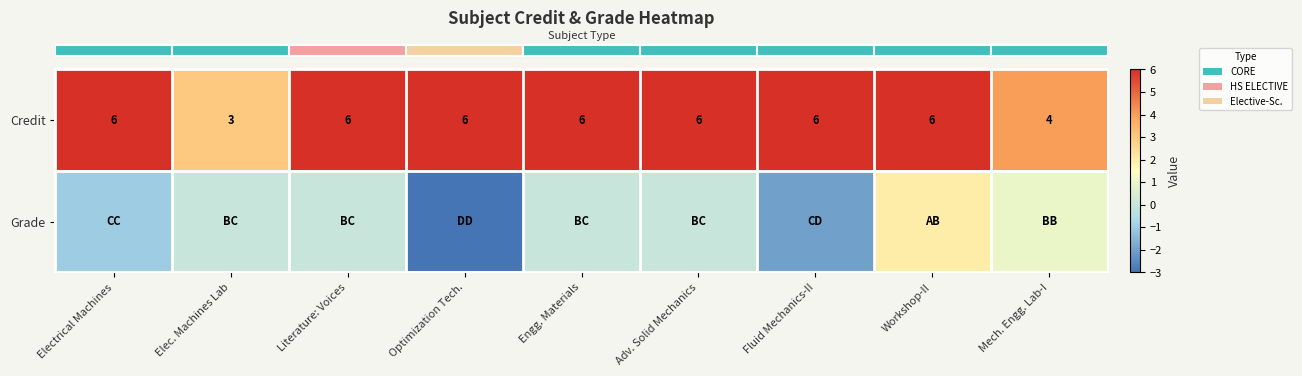

What is the spread (max minus min) of values at Mech. Engg. Lab-I?

3